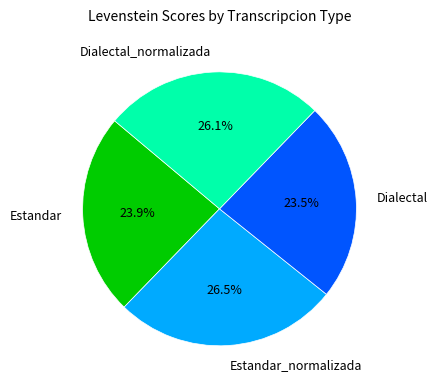

Is there a majority slice in this chart?

No